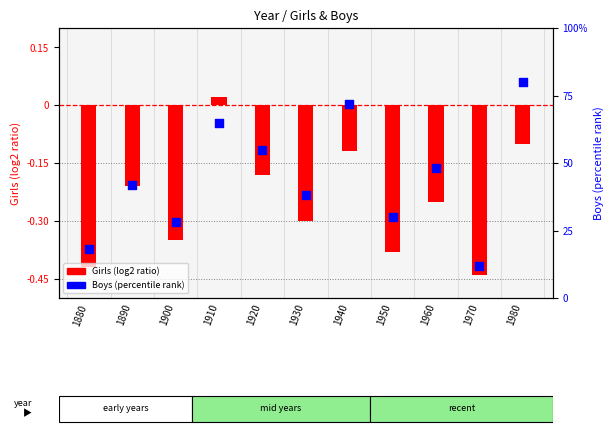

At which category is the sum across all series the highest?

1980